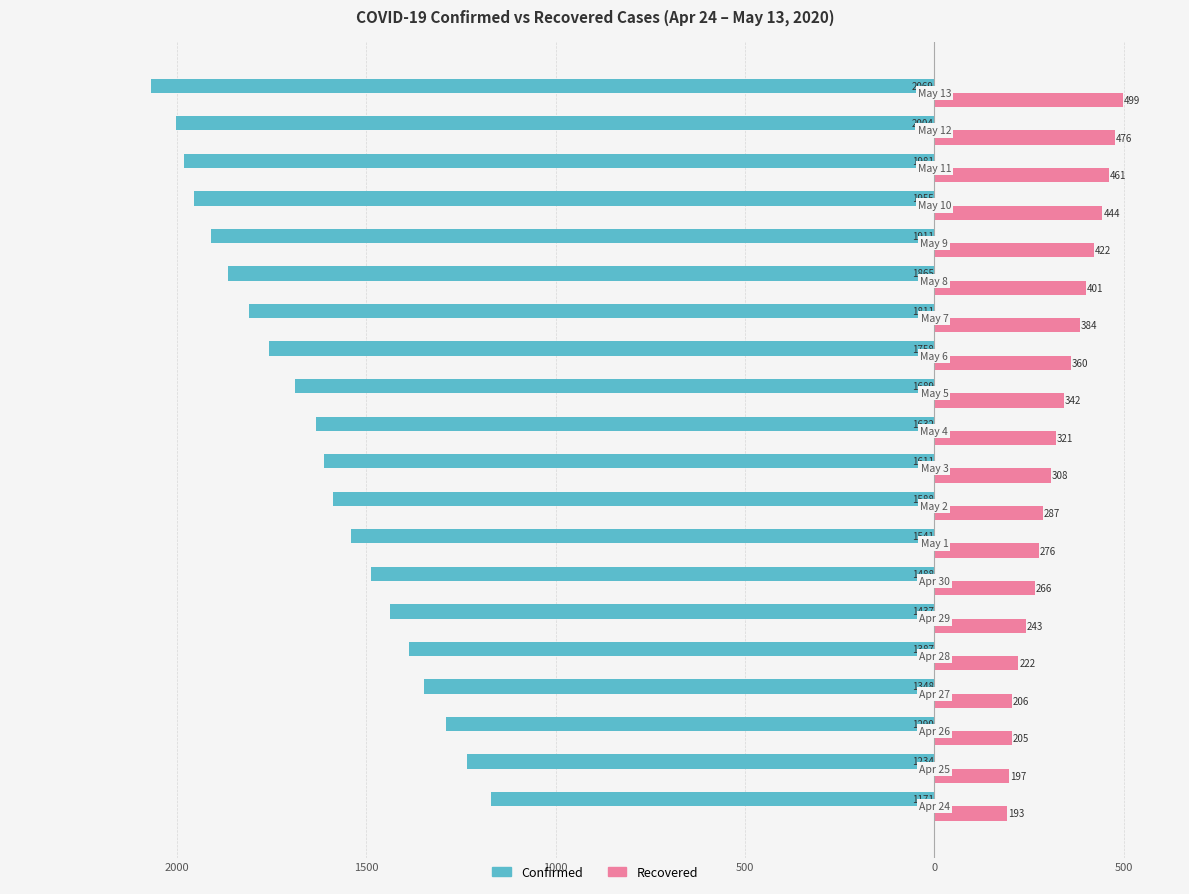

What are all the series names shown in the legend?

Confirmed, Recovered